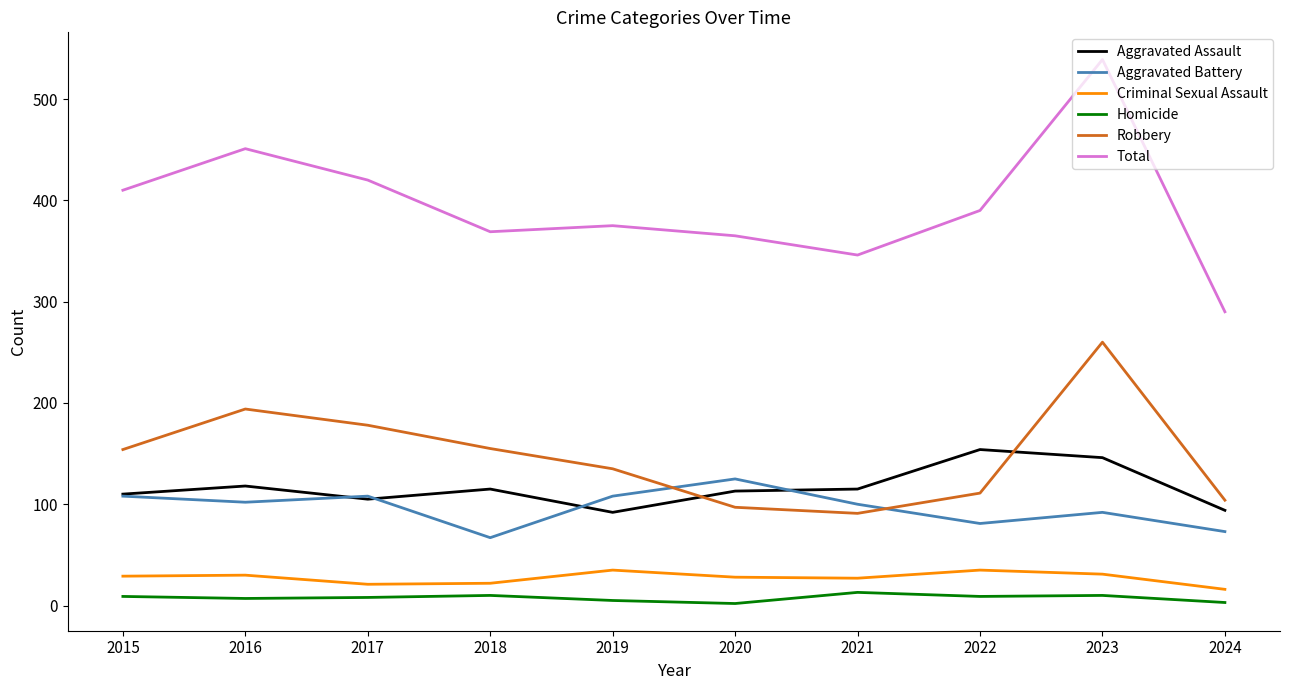

Which series has the largest range (max minus min)?

Total